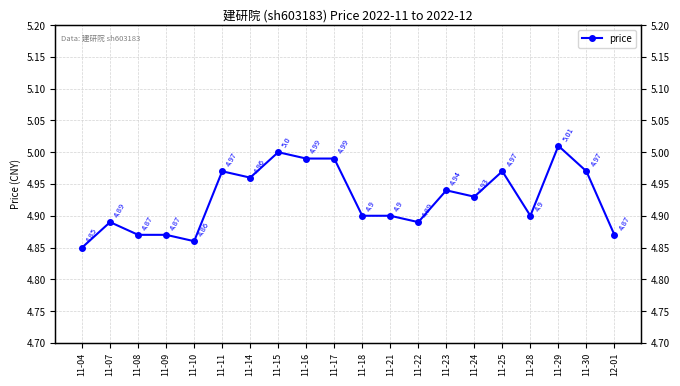

How many lines are shown in the chart?

1